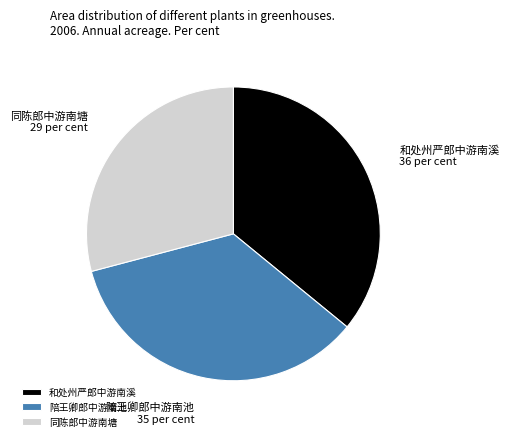

Rank the categories by value from lowest to highest.

同陈郎中游南塘, 陪王卿郎中游南池, 和处州严郎中游南溪